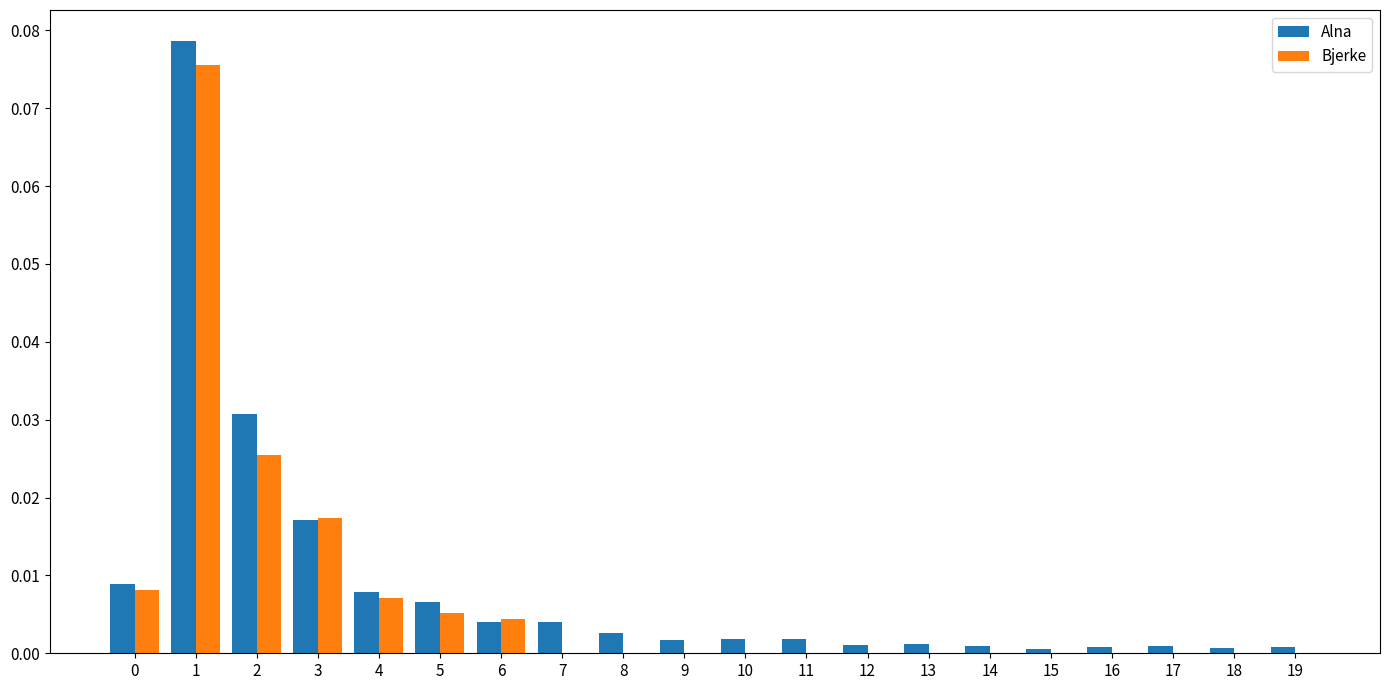

The value of Alna at 2 is 0.0. True or false?

True